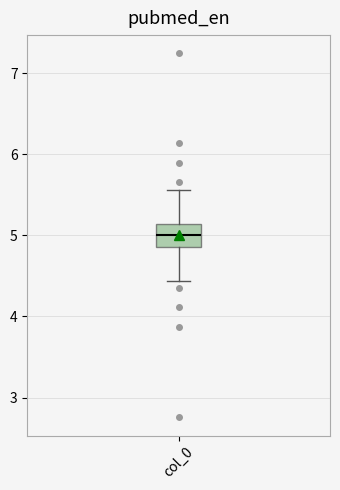

Read this box plot against the y-axis: the position of the median line, the range covered by the box, and the ends of both whiskers. The values are not printed on the chart, so give them approximately, as read against the axis.

median 5.0, box 4.9 to 5.1, whiskers 4.4 to 5.6